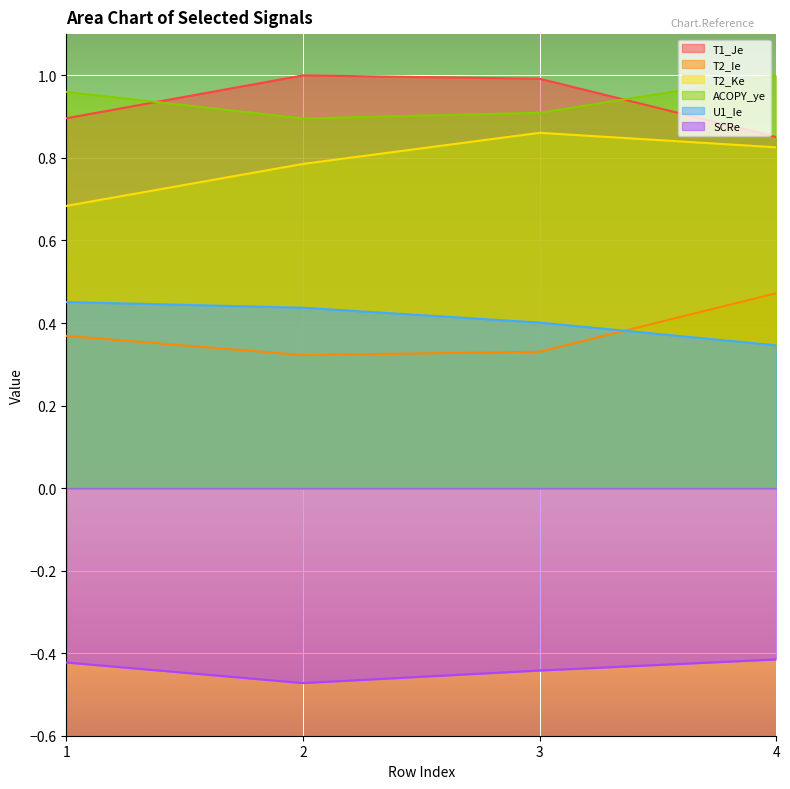

Between 1 and 2, which series saw the biggest shift?

T1_Je